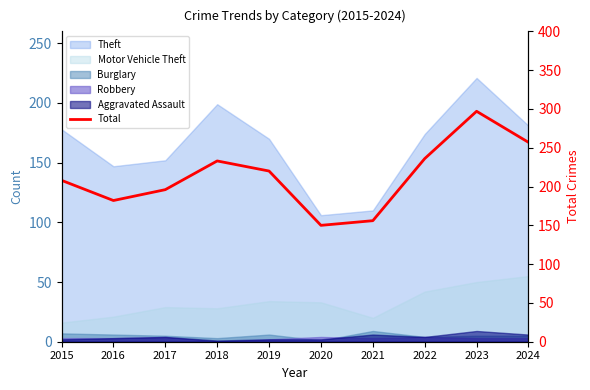

How many points are higher than both their immediate neighbors (excluding endpoints)?

2